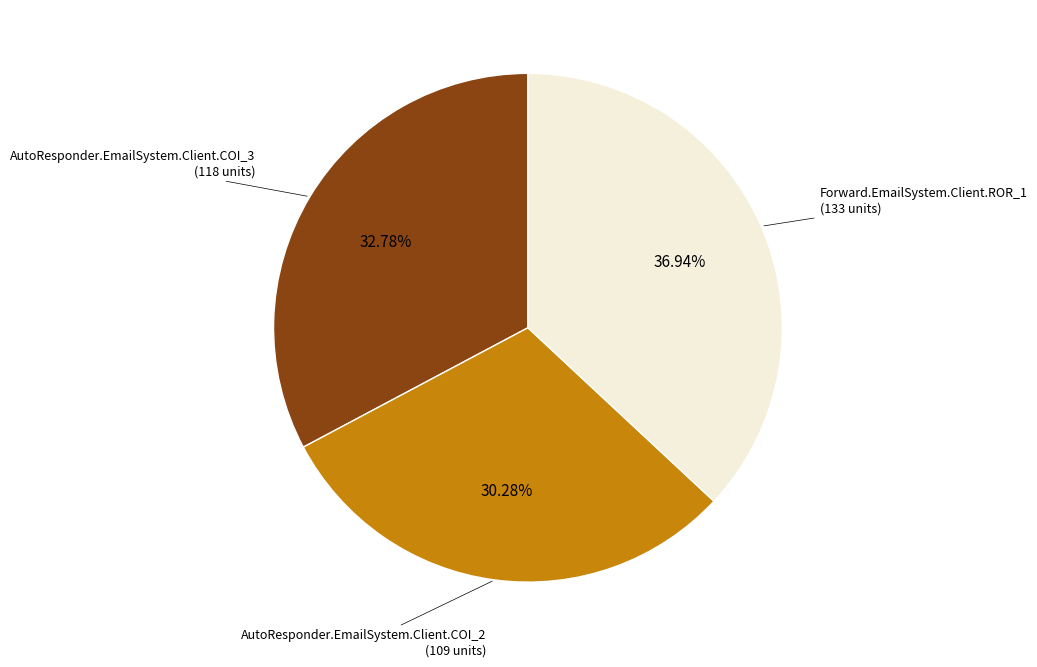

Is there a majority slice in this chart?

No